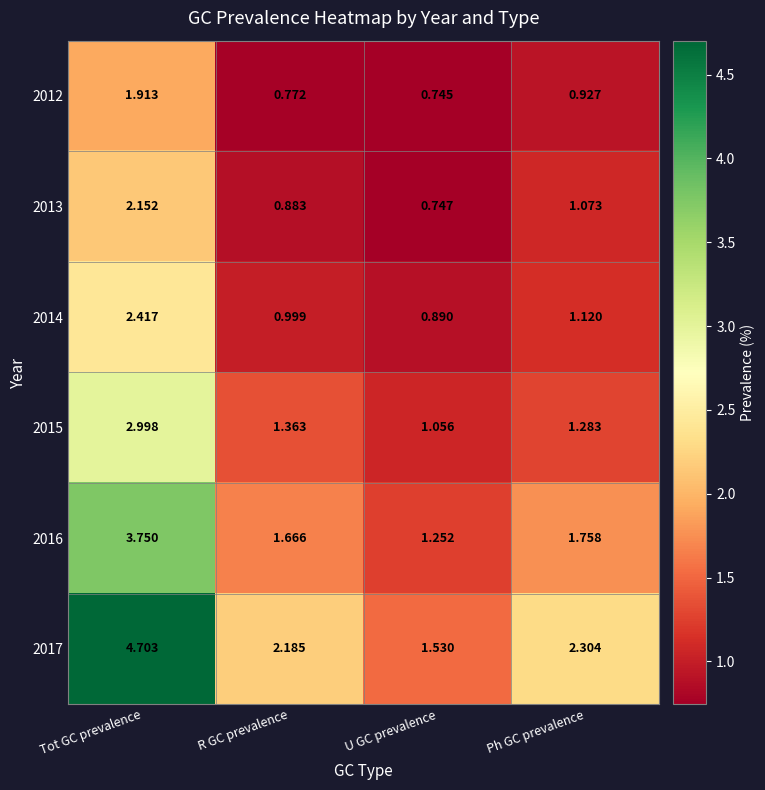

List the labels in order of 2017 value, largest first.

Tot GC prevalence, Ph GC prevalence, R GC prevalence, U GC prevalence